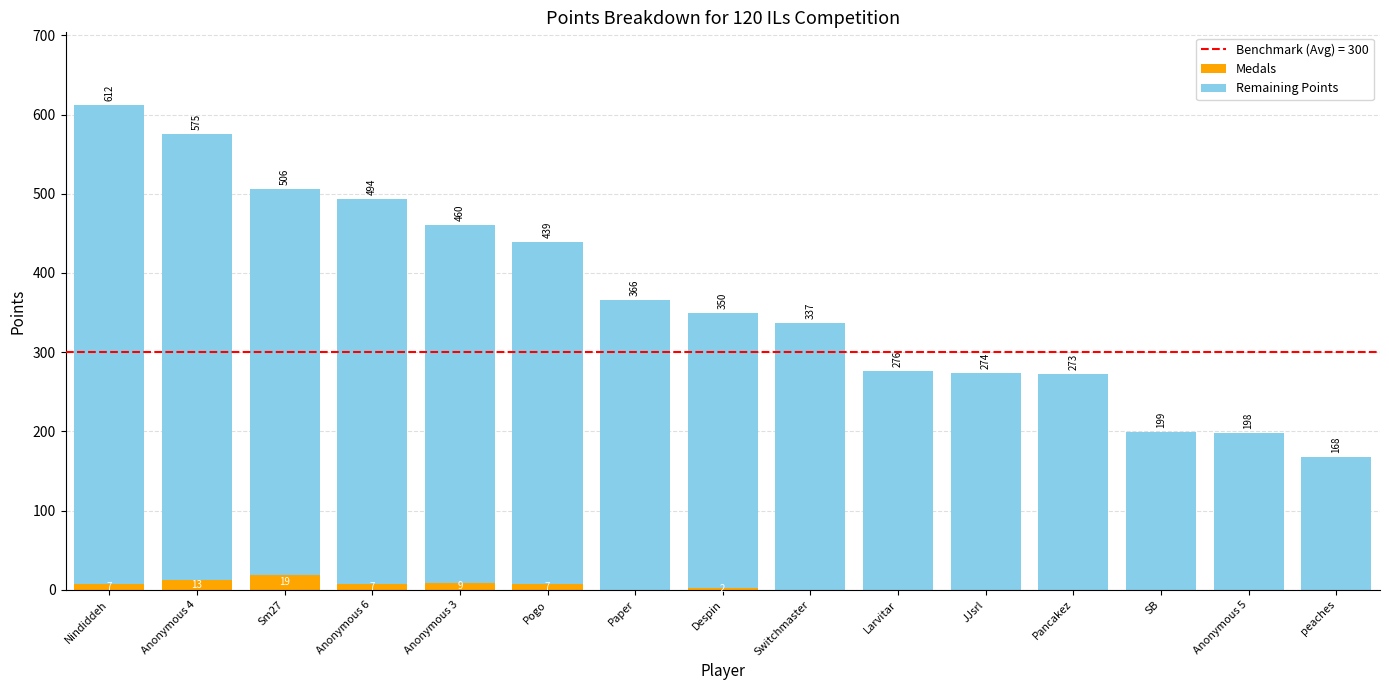

At which category is the sum across all series the highest?

Nindiddeh